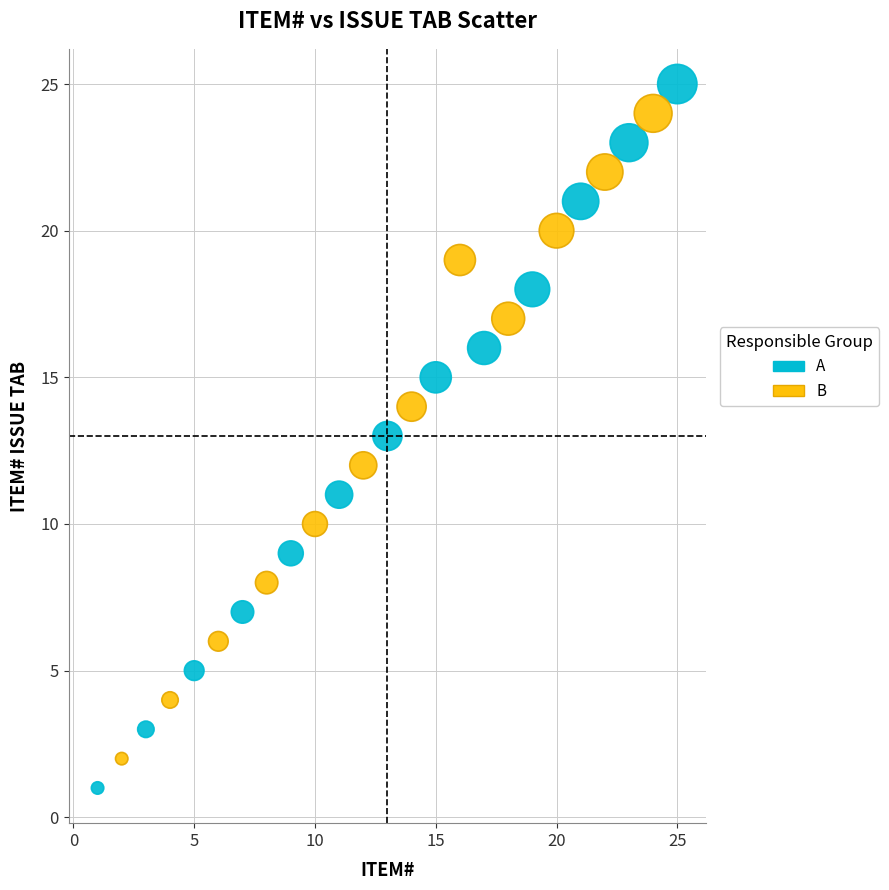

Which series has the widest spread of Y values?

A